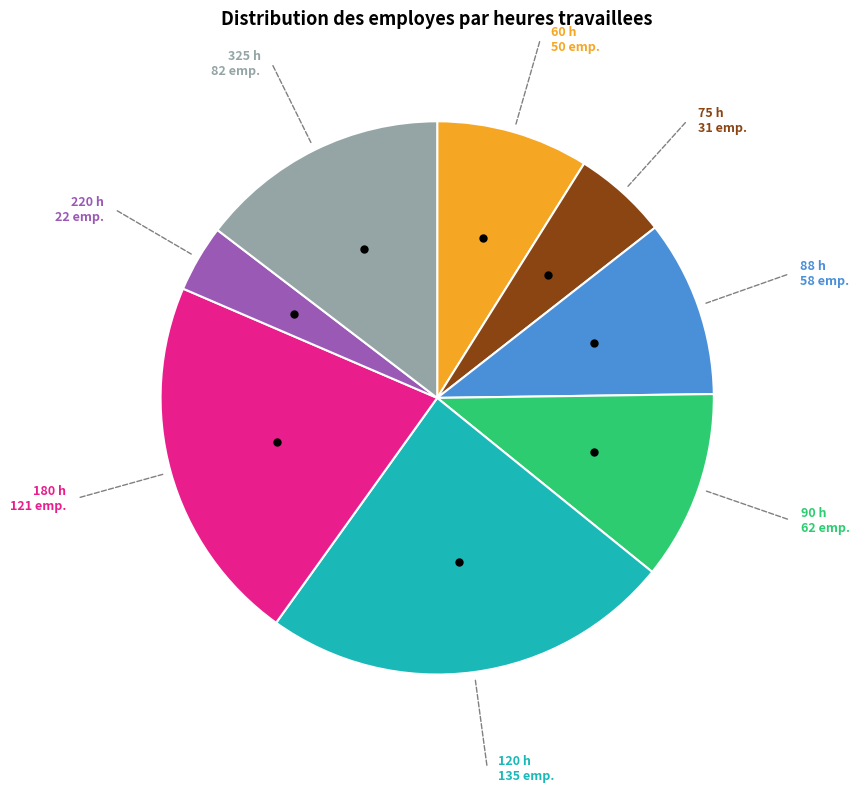

Does any single category account for the majority?

No